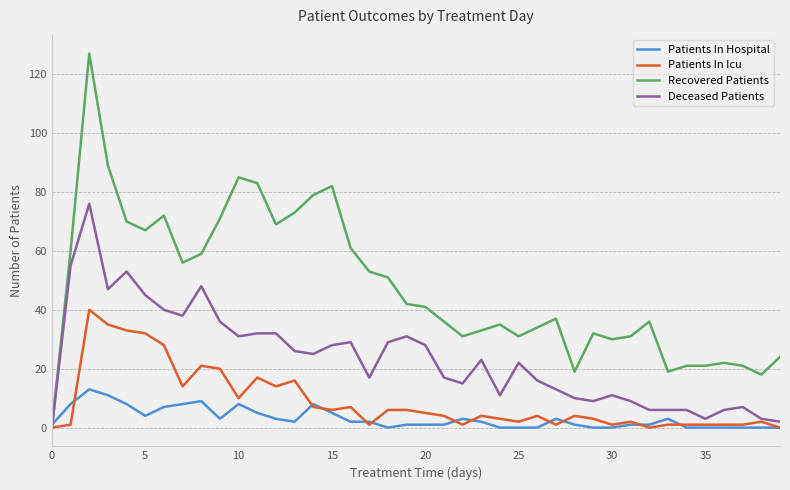

How many lines are shown in the chart?

4